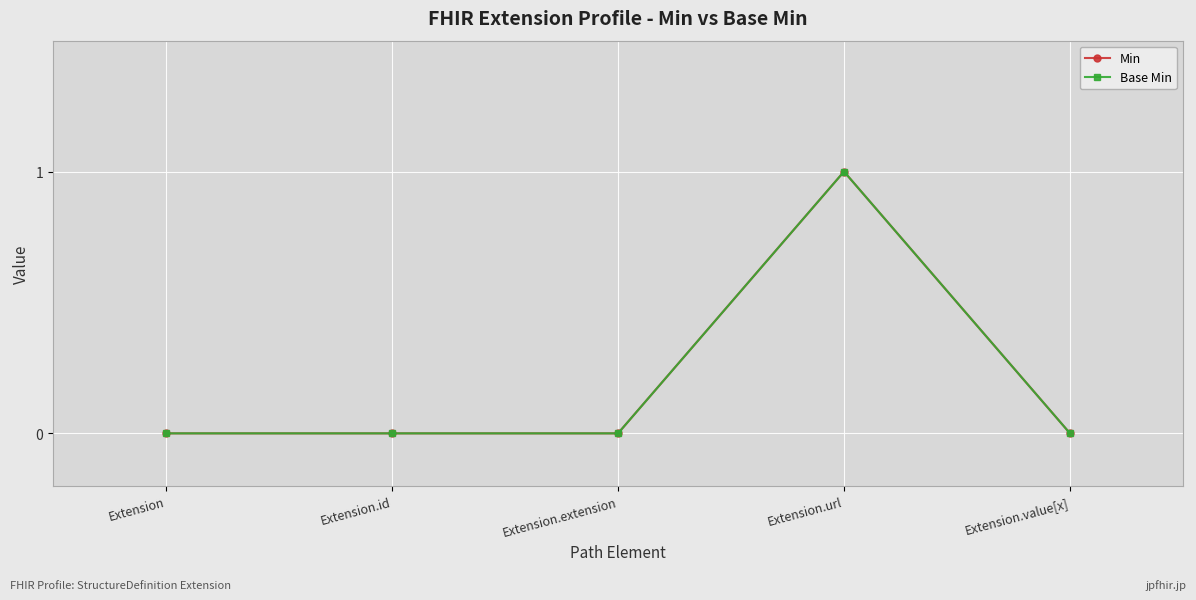

Reading left to right, list all the values displayed in this chart.

Min: 0	0	0	1	0
Base Min: 0	0	0	1	0